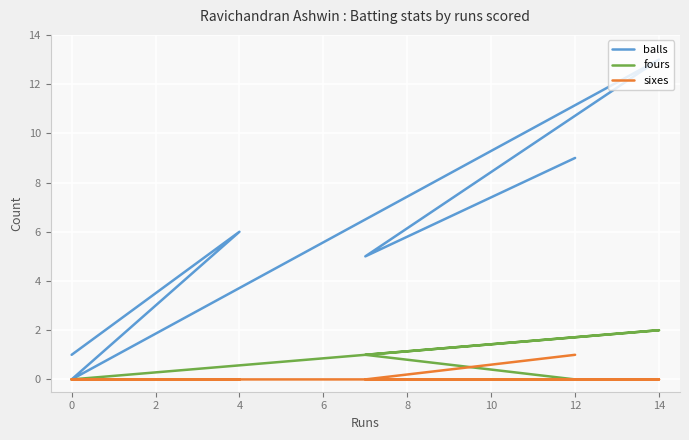

What is the highest value of the sixes series?

1